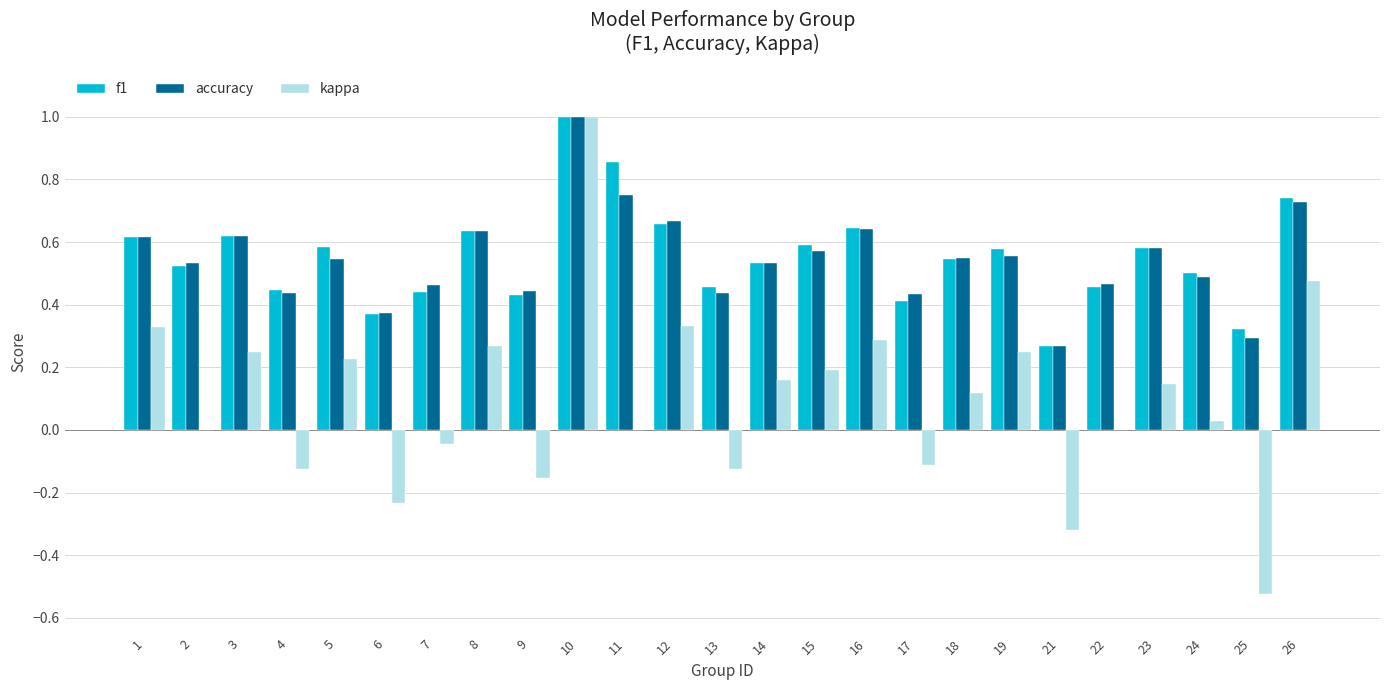

Count the f1 values in the range 0 to 1.

25